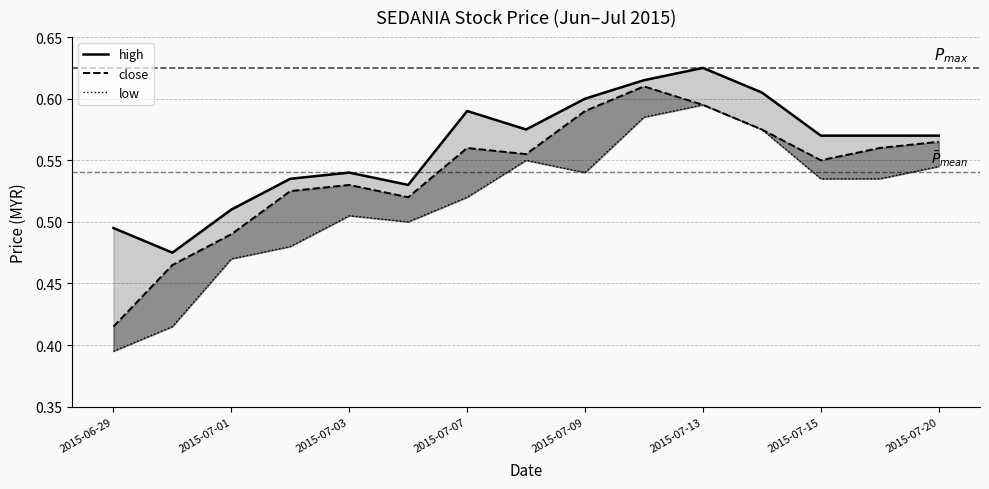

At 2015-07-07, list the series in order from smallest to largest.

low, close, high